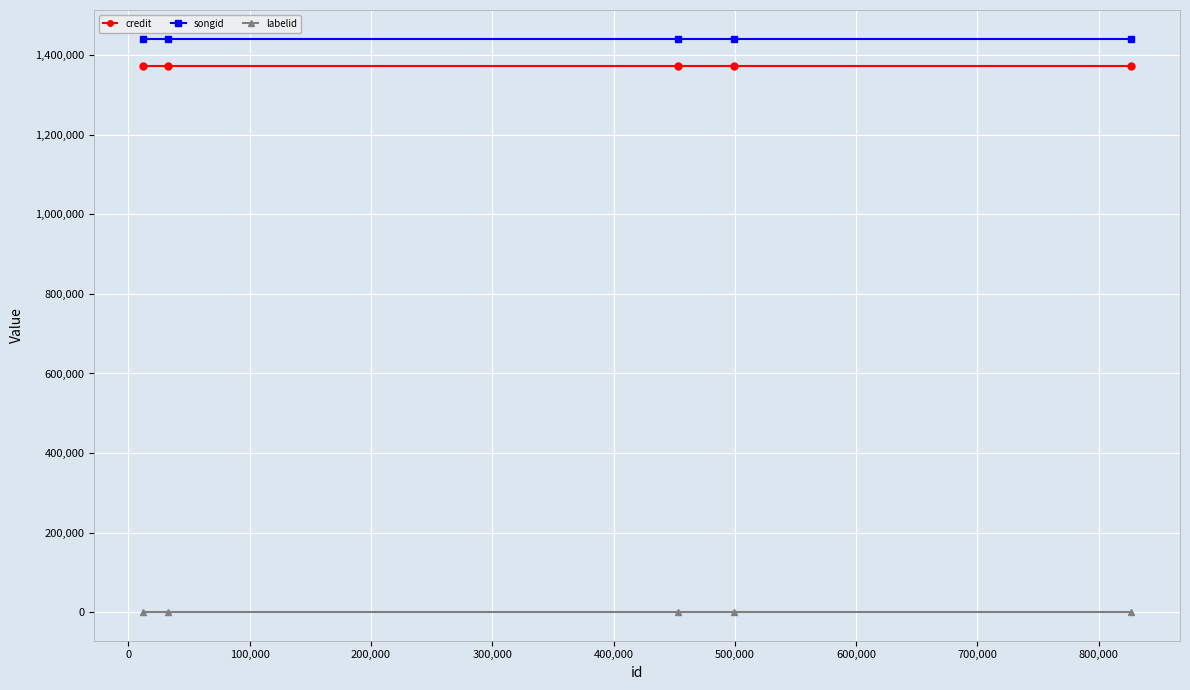

True or false: songid and labelid cross at least once.

False